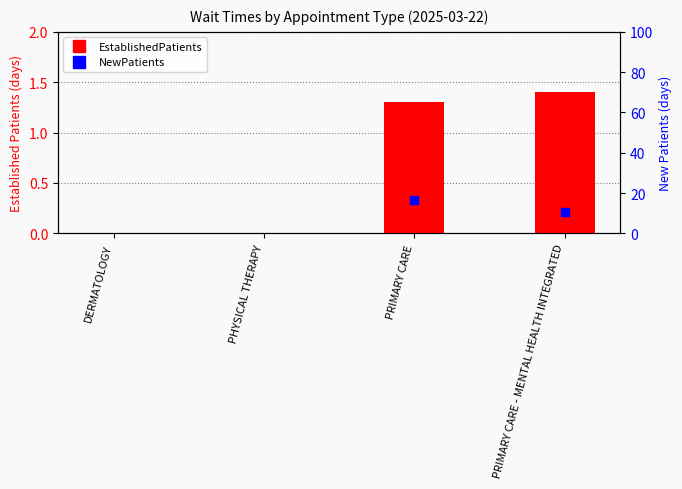

Which has a higher value, DERMATOLOGY or PHYSICAL THERAPY?

DERMATOLOGY